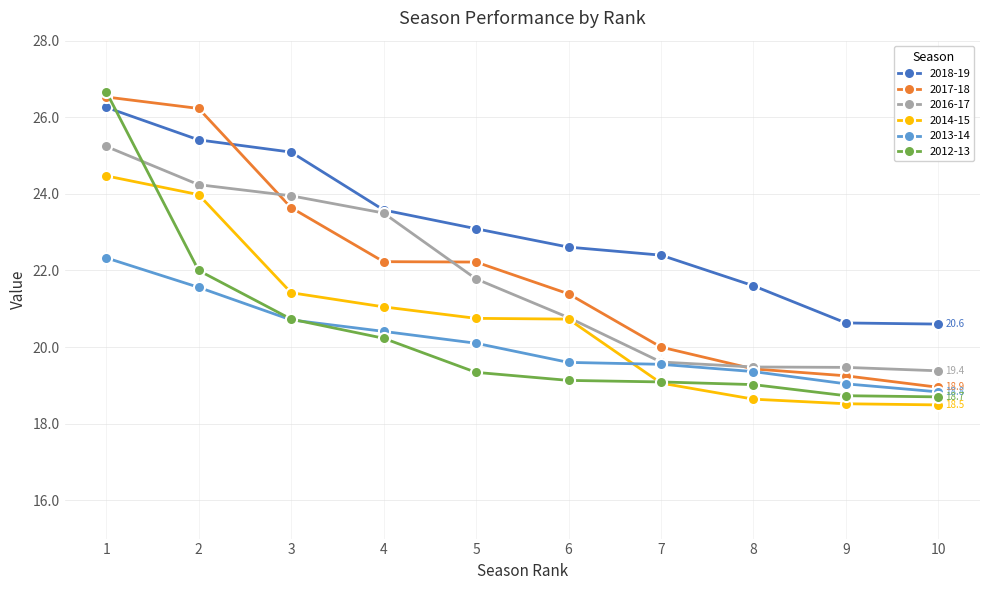

At which category is the sum across all series the highest?

1